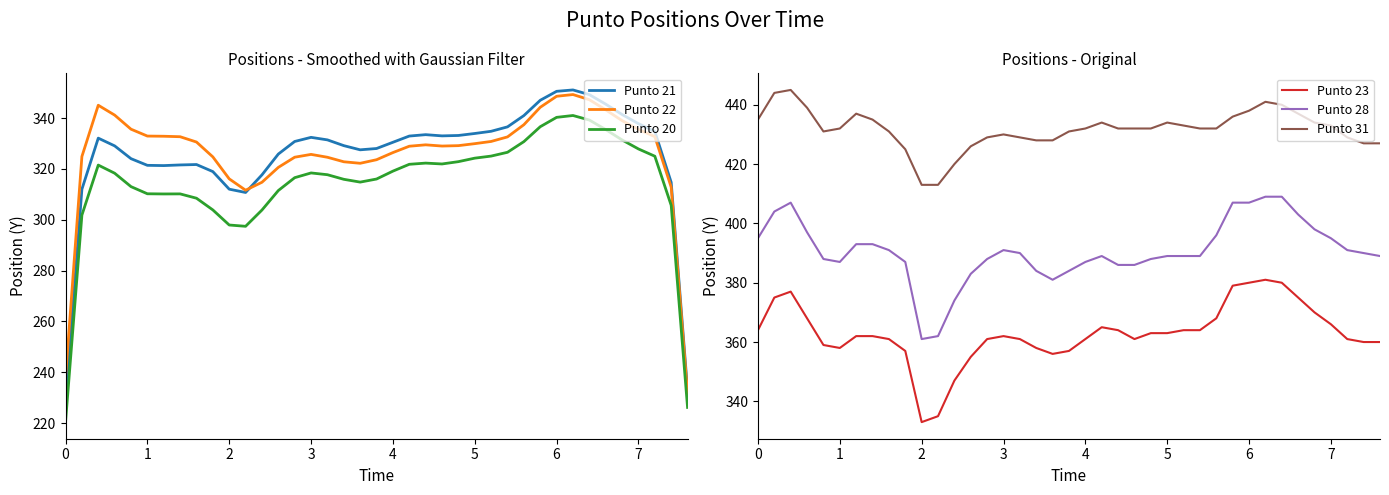

Count the number of categories in the chart.

39